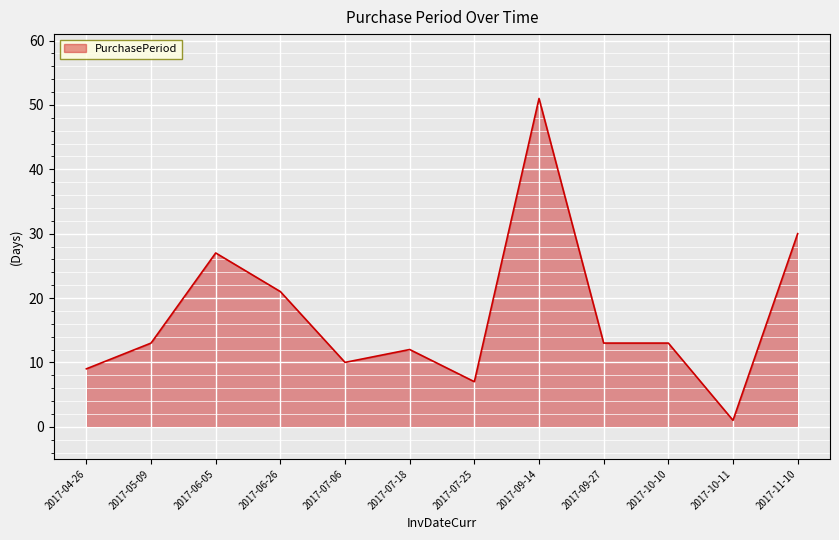

What value does the data have at 2017-06-05?

27